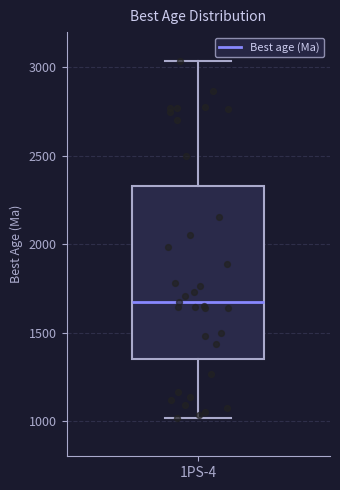

Transcribe this box plot: give where the median line is, the range the box spans, and where the two whiskers end, as read against the y-axis. The values are not printed on the chart, so give them approximately, as read against the axis.

median 1650, box 1350 to 2350, whiskers 1000 to 3050